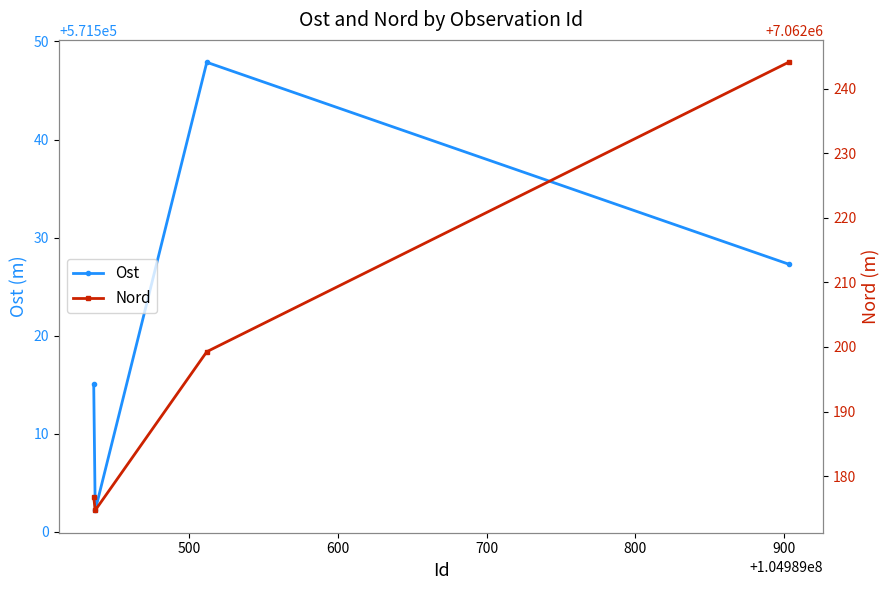

Reading left to right, transcribe all the data shown in this chart.

Ost: 571515.0	571502.2	571547.9	571527.3
Nord: 7062176.8	7062174.7	7062199.3	7062244.1